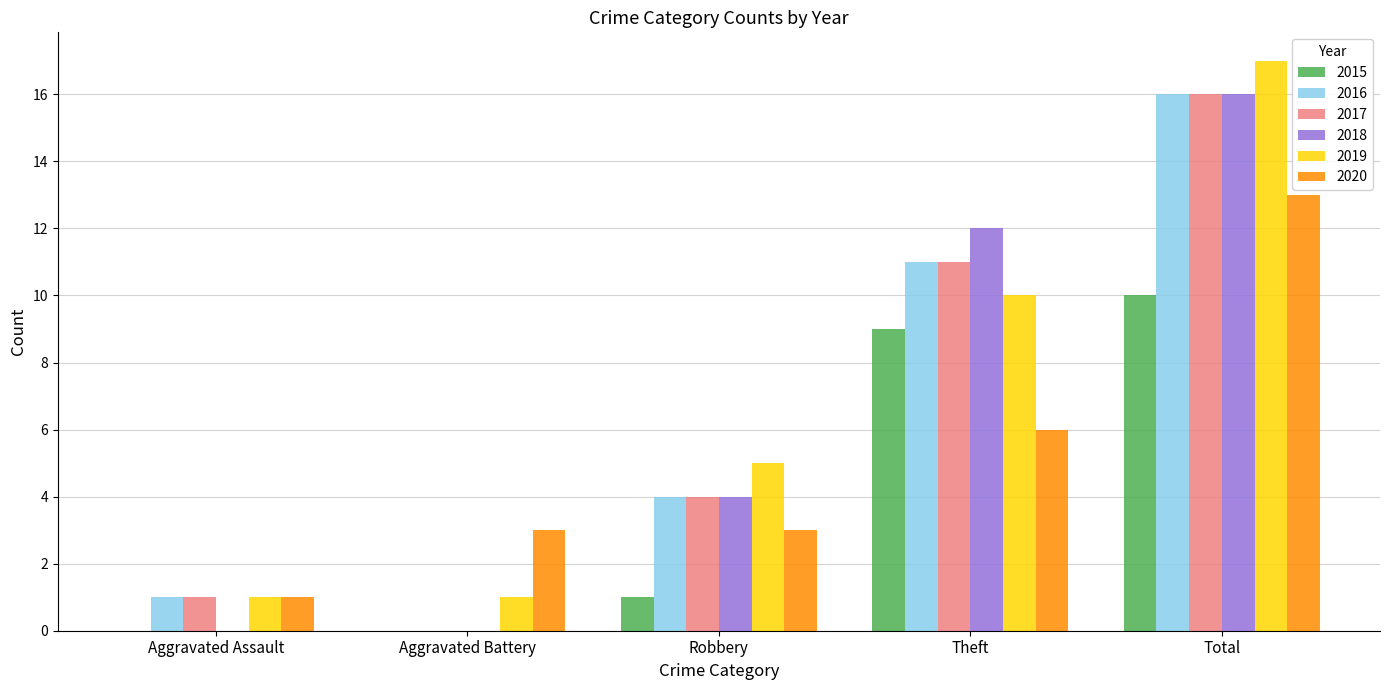

What is the sum of all 2016 values?

32